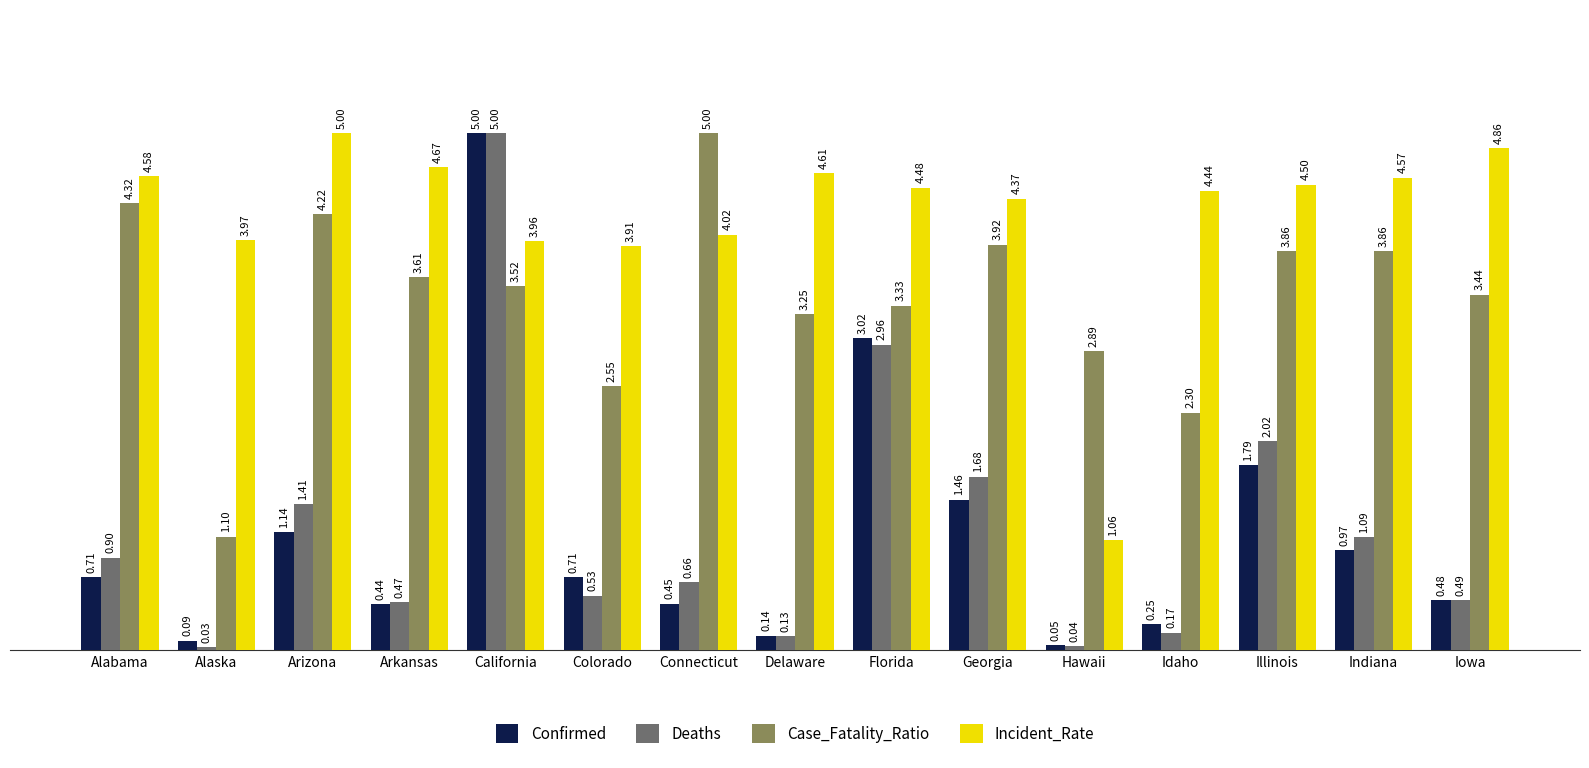

Where is Deaths nearest to the value 2?

Illinois